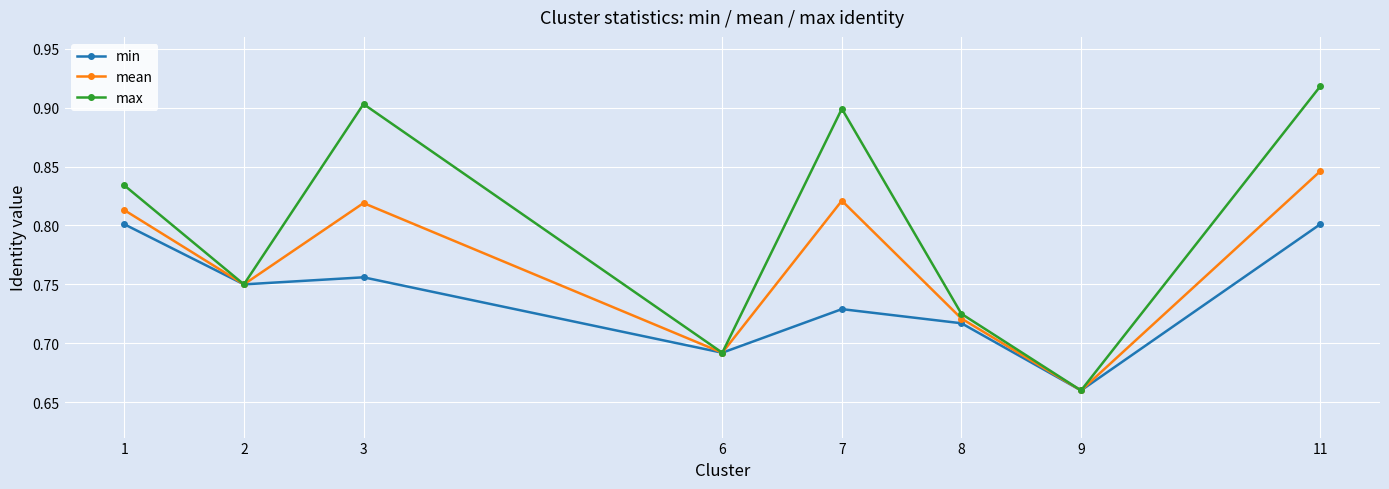

Which series has the widest spread of values?

max